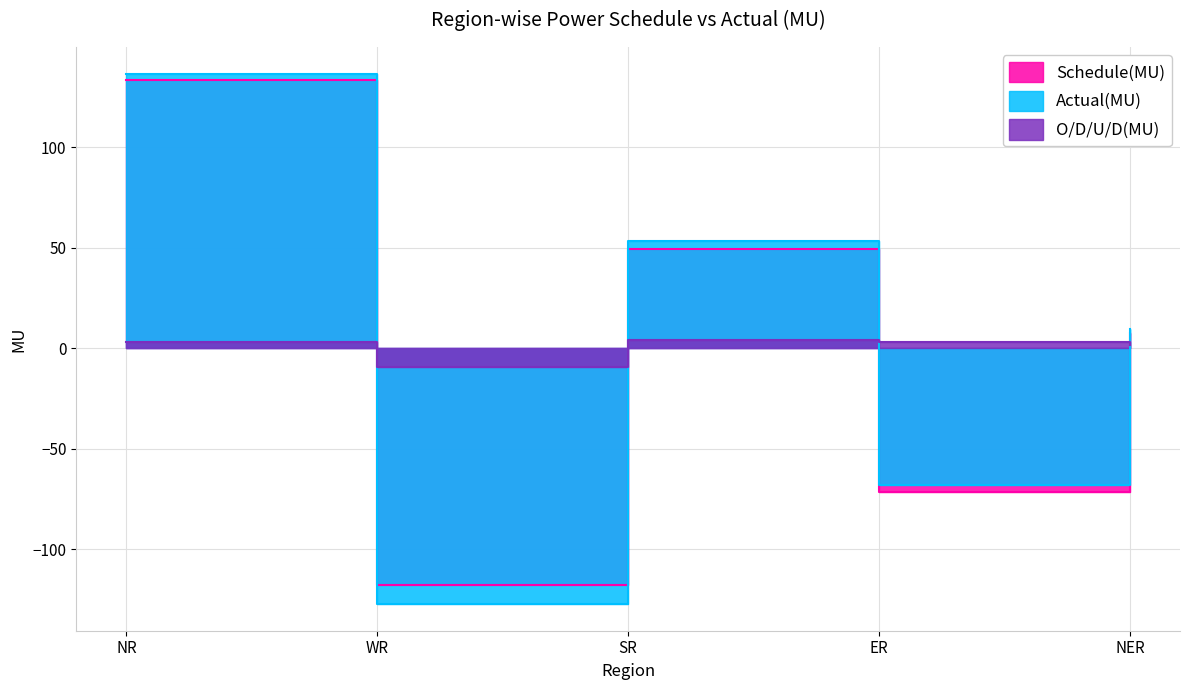

How many lines are shown in the chart?

3